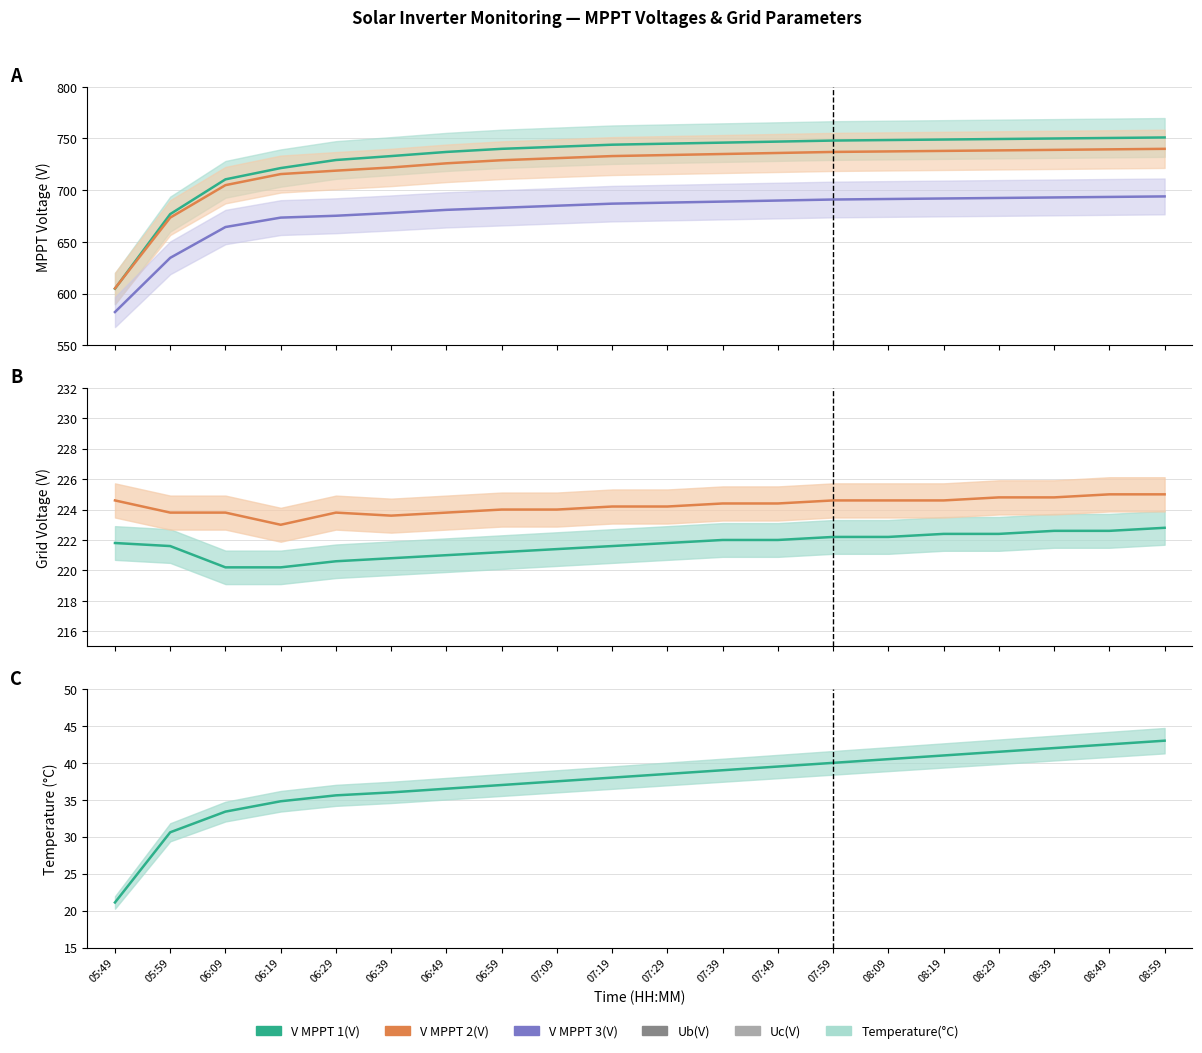

True or false: V MPPT 3(V) has more than 2 points higher than both neighbors.

False